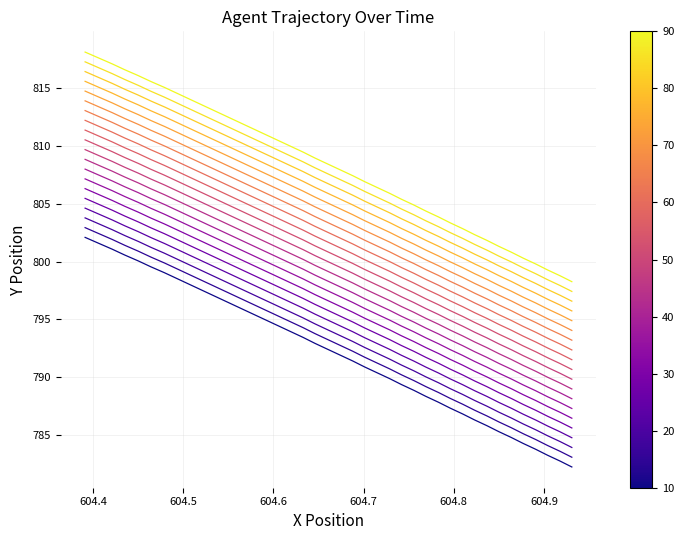

Is this an area chart (filled region under the line)?

No